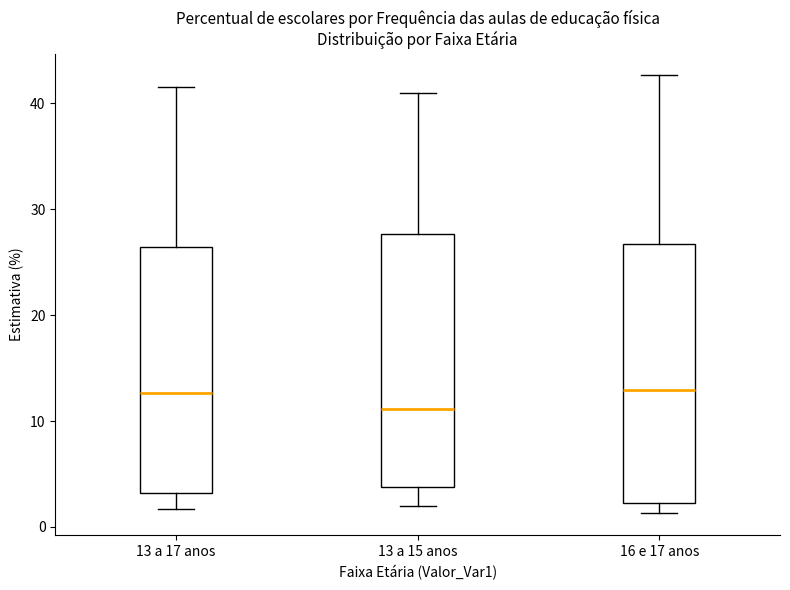

Reading left to right, read every box against the y-axis: the position of its median line, the range the box covers, and the ends of its whiskers. The values are not printed on the chart, so give them approximately, as read against the axis.

13 a 17 anos: median 13, box 3 to 26, whiskers 2 to 42
13 a 15 anos: median 11, box 4 to 28, whiskers 2 to 41
16 e 17 anos: median 13, box 2 to 27, whiskers 1 to 43